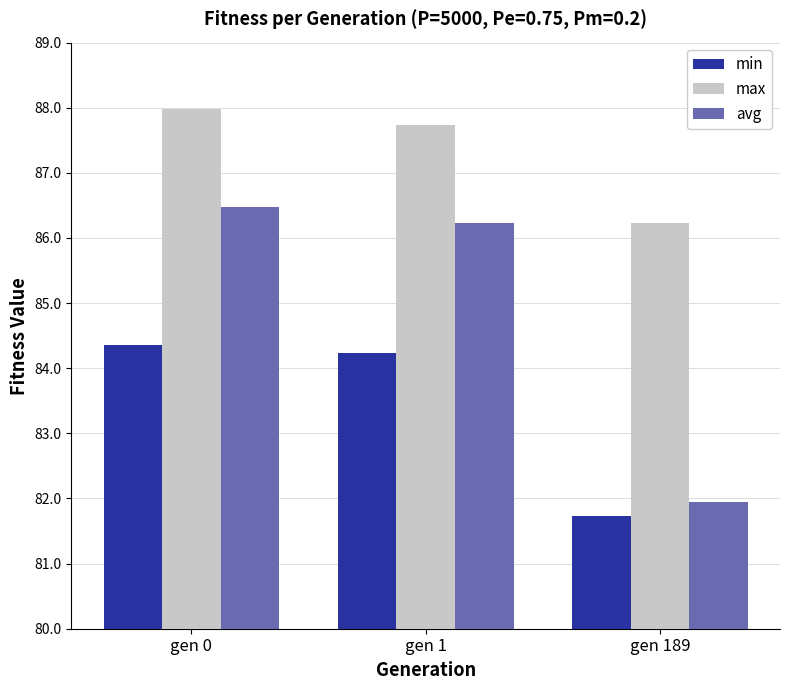

How many distinct data groups are displayed?

3